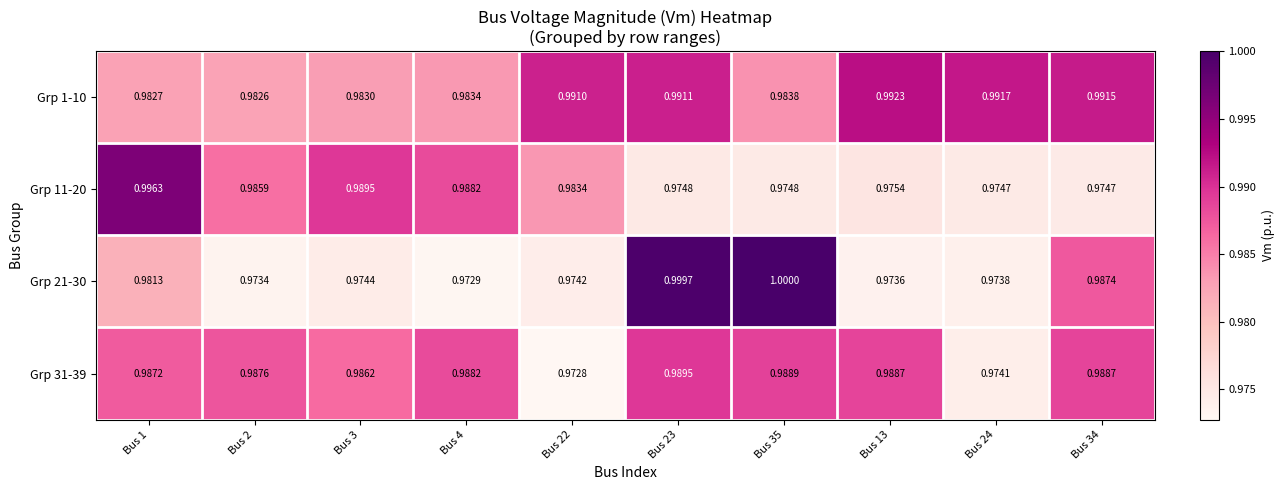

Between Bus 3 and Bus 23, which series saw the biggest shift?

Grp 21-30